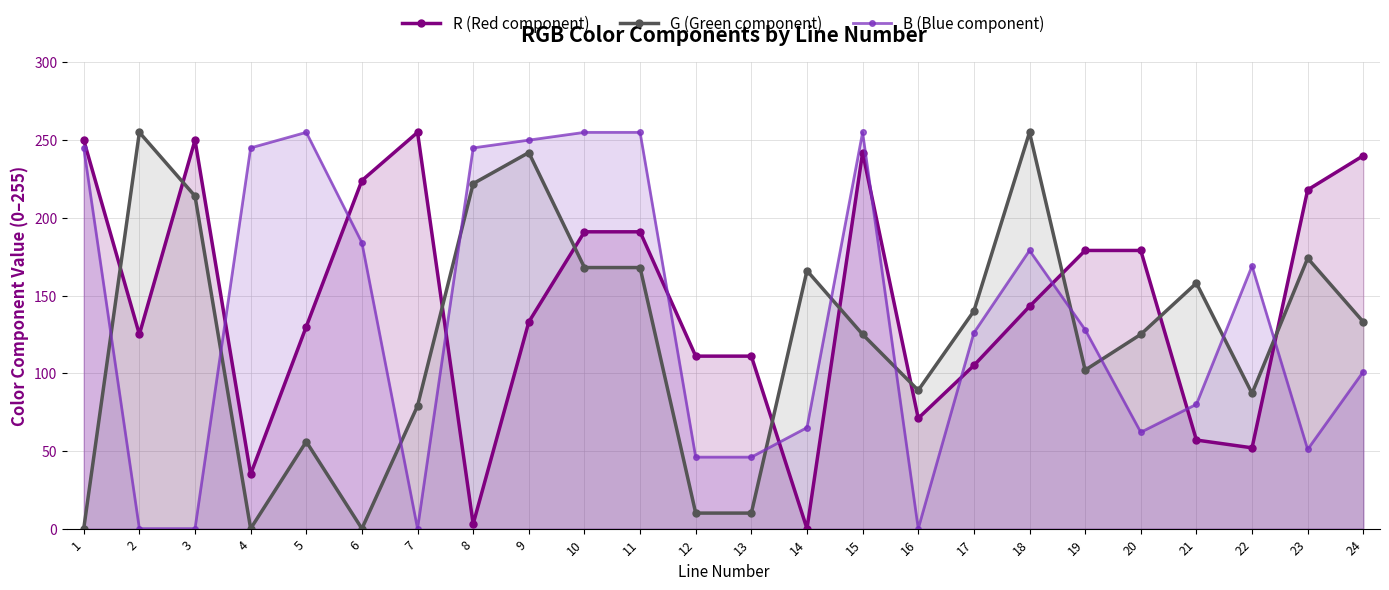

Rank the series at 13 from lowest to highest value.

G (Green component), B (Blue component), R (Red component)